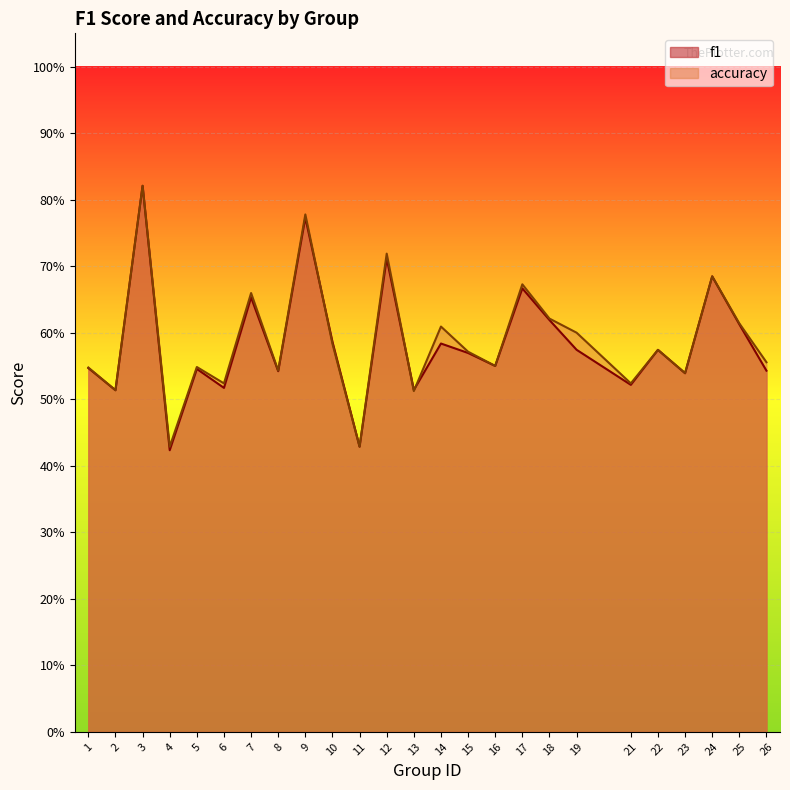

What is the value of the f1 point at the 15th from the left?

0.6